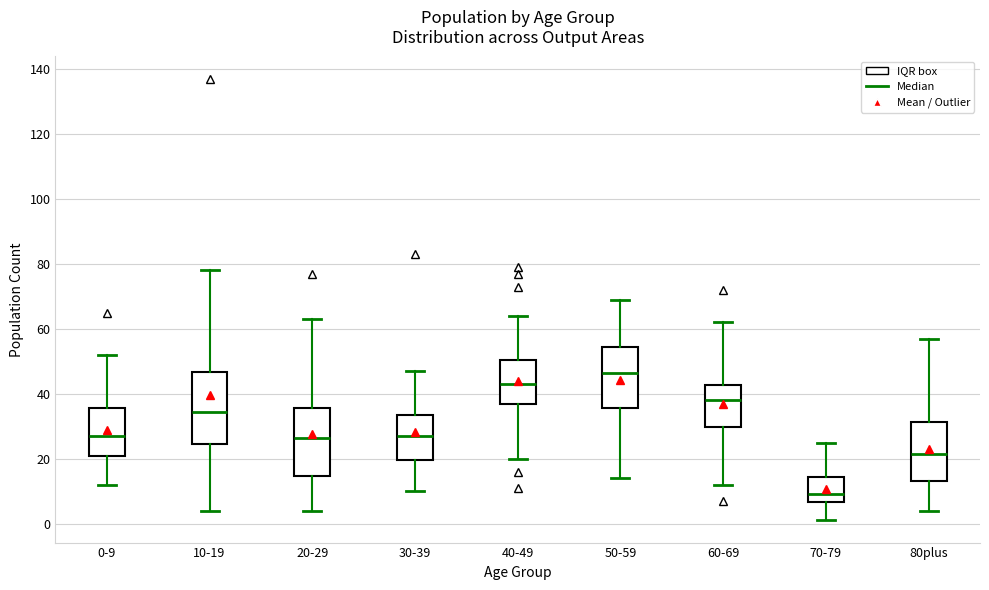

Reading left to right, read every box against the y-axis: the position of its median line, the range the box covers, and the ends of its whiskers. The values are not printed on the chart, so give them approximately, as read against the axis.

0-9: median 28, box 22 to 36, whiskers 12 to 52
10-19: median 34, box 24 to 46, whiskers 4 to 78
20-29: median 26, box 14 to 36, whiskers 4 to 64
30-39: median 28, box 20 to 34, whiskers 10 to 48
40-49: median 44, box 36 to 50, whiskers 20 to 64
50-59: median 46, box 36 to 54, whiskers 14 to 70
60-69: median 38, box 30 to 42, whiskers 12 to 62
70-79: median 10, box 6 to 14, whiskers 2 to 26
80plus: median 22, box 14 to 32, whiskers 4 to 58